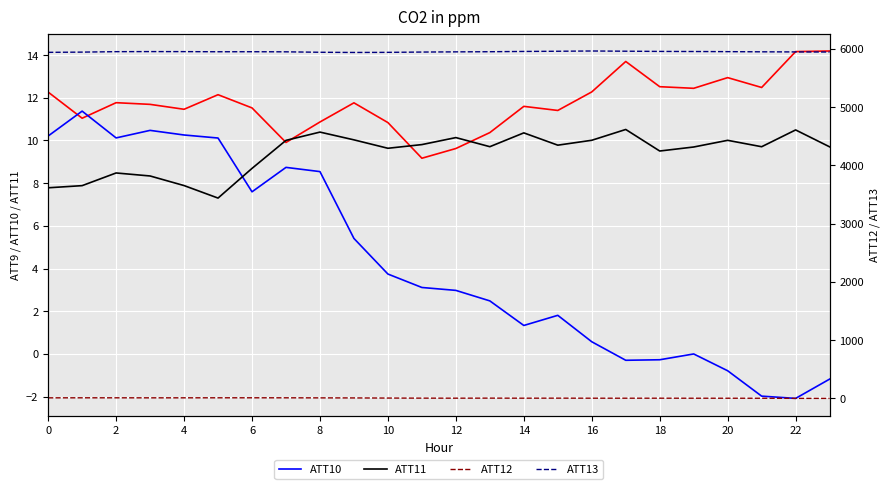

How many values in the ATT11 series are below 9?

7